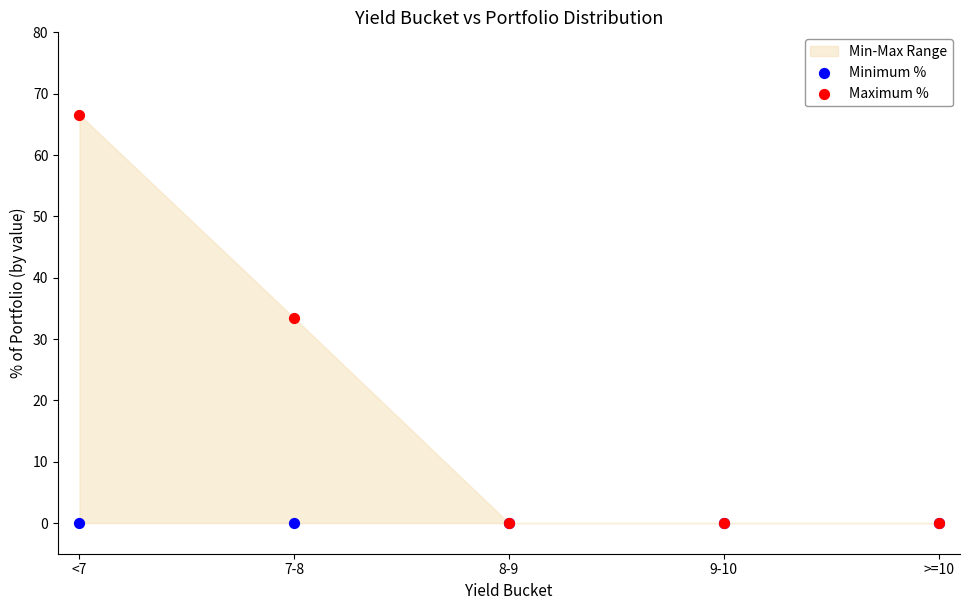

Which series contains the highest Y value?

Maximum %